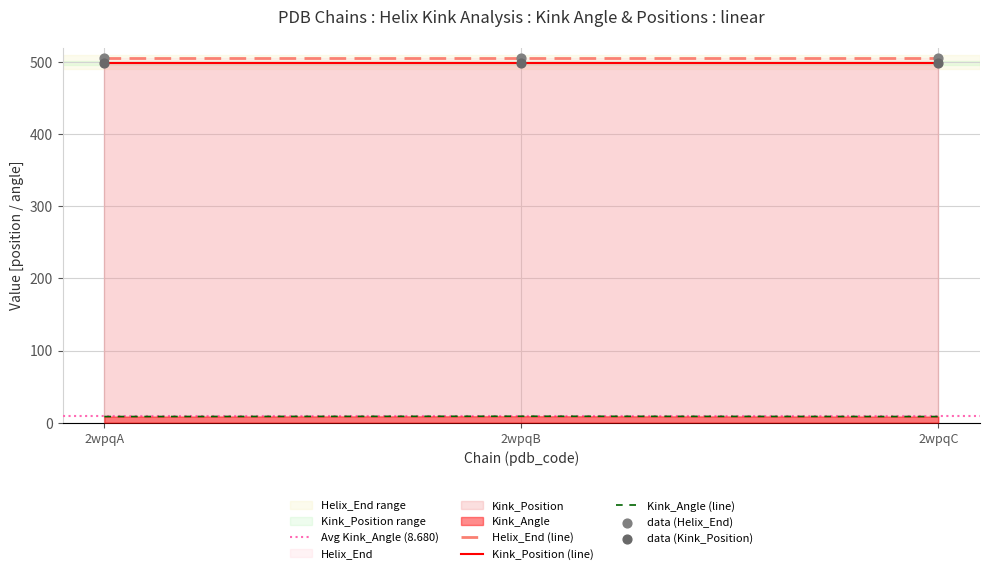

What is the total value across all series at 2wpqB?

1013.0